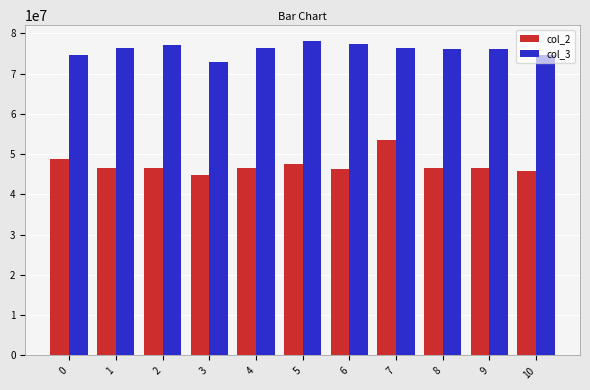

At how many categories does at least one series exceed 73379449?

10